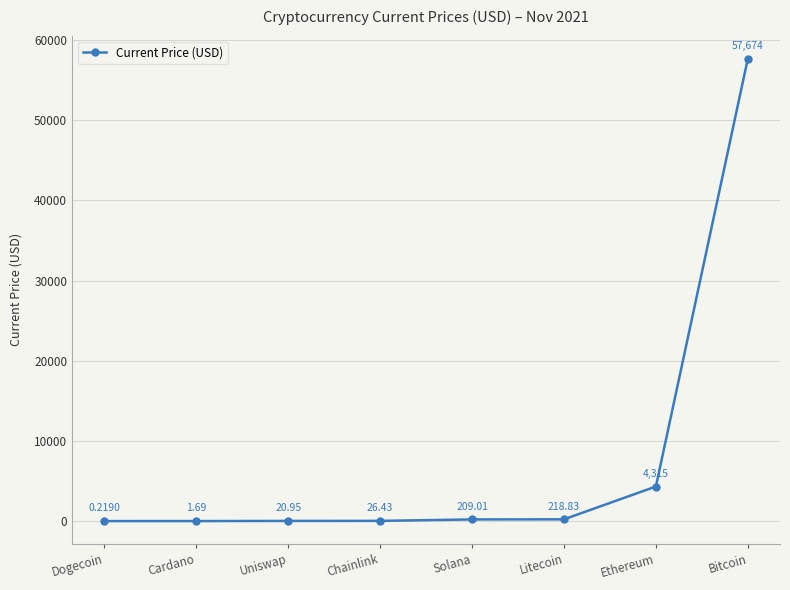

What is the difference between the maximum and minimum values?

57673.8